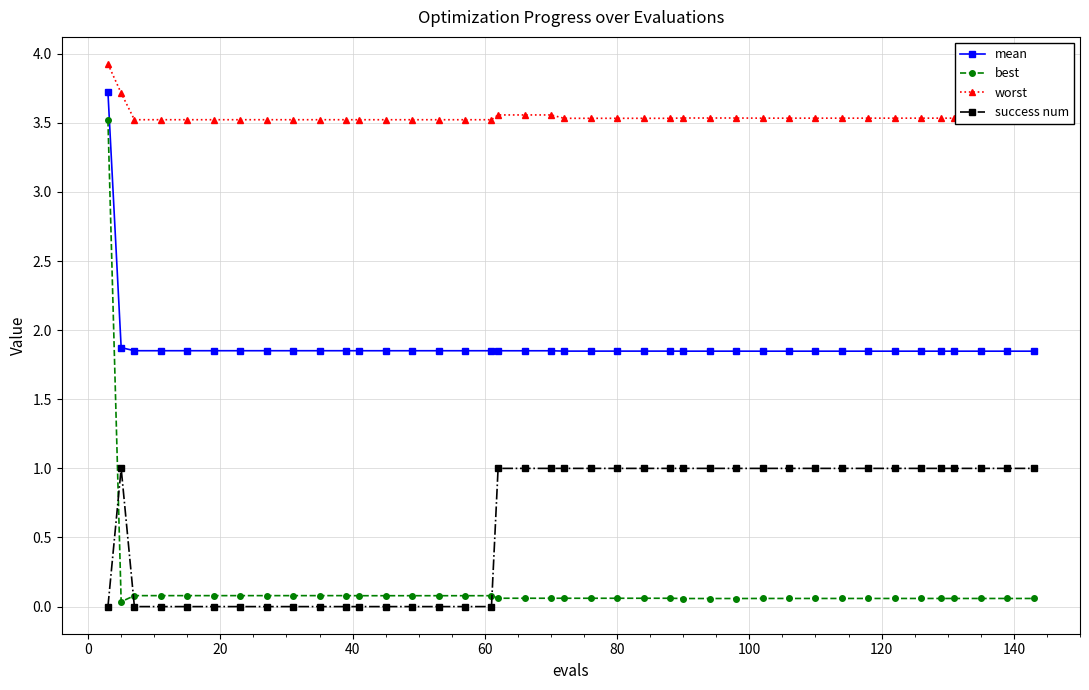

At how many categories does at least one series exceed 2?

40